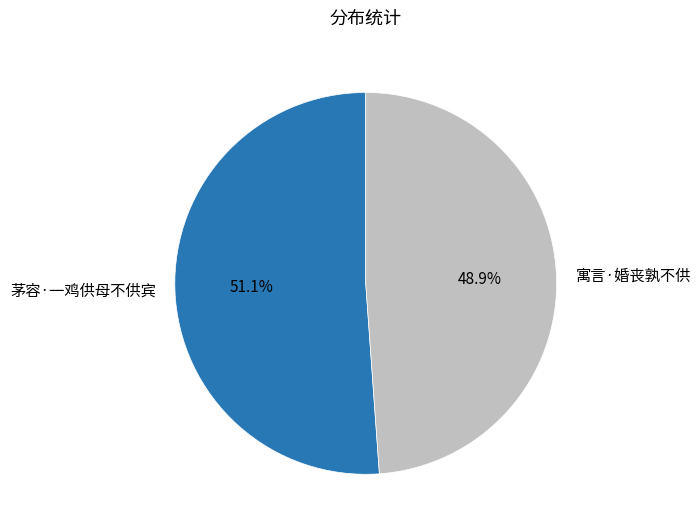

To the nearest percent, what is the combined percentage of 茅容·一鸡供母不供宾 and 寓言·婚丧孰不供?

100%